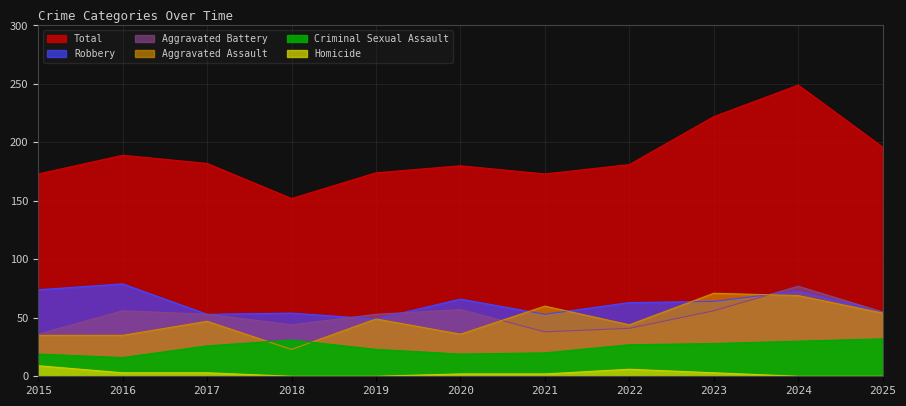

List the series in order of their peak value, highest first.

Total, Robbery, Aggravated Battery, Aggravated Assault, Criminal Sexual Assault, Homicide